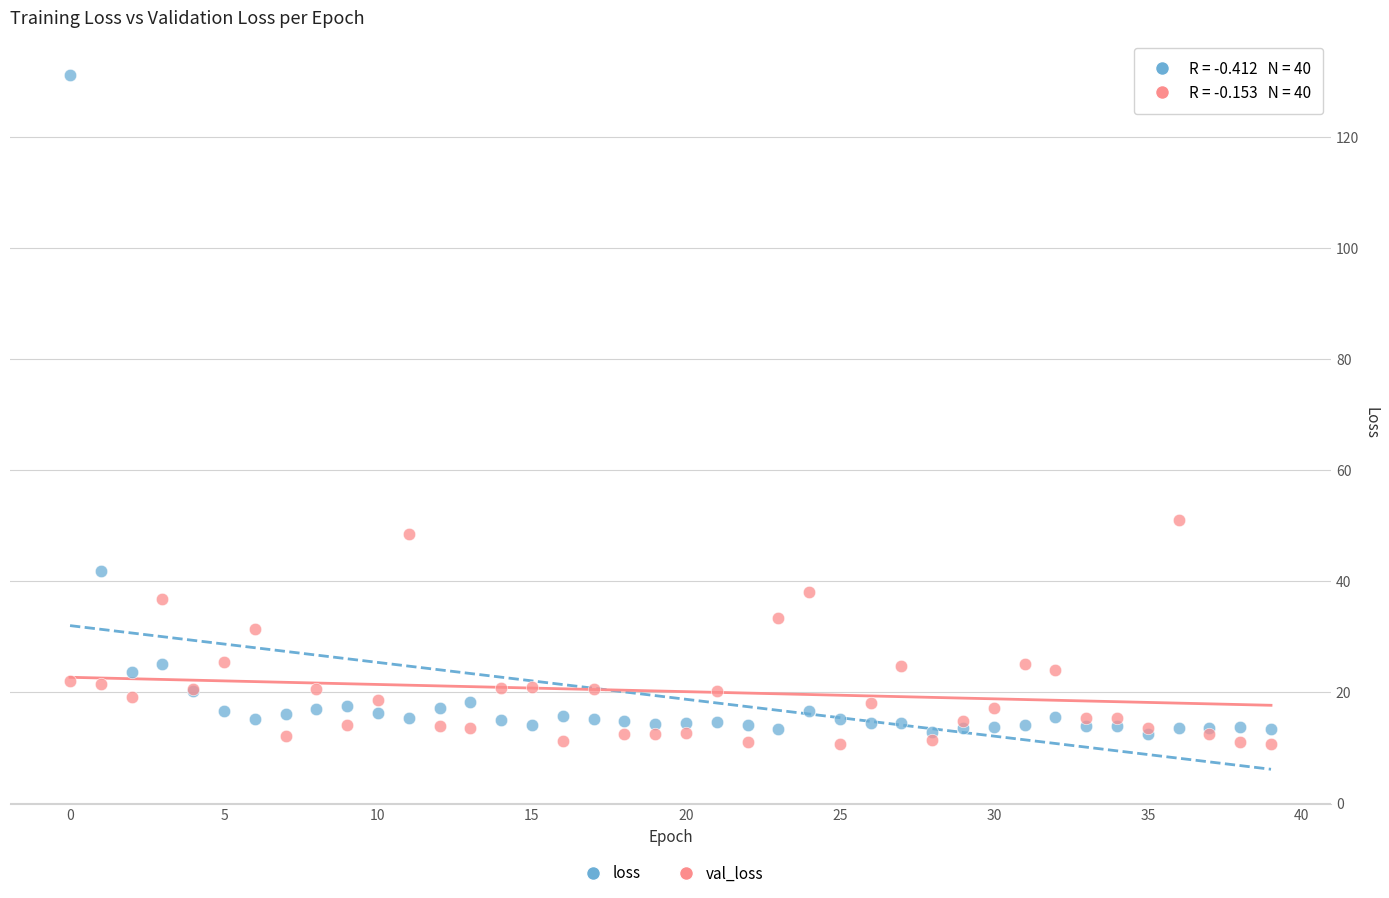

What are all the series names shown in the legend?

loss, val_loss